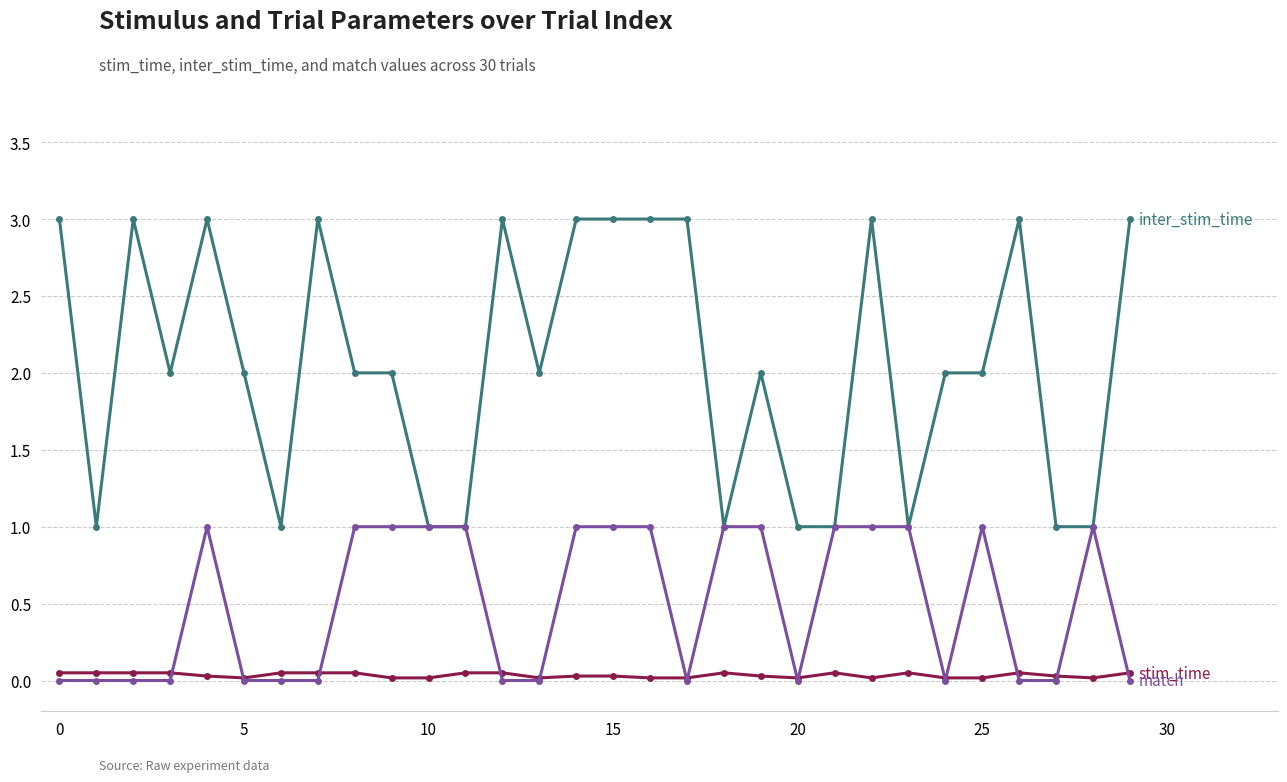

What is the greatest value displayed?

3.0